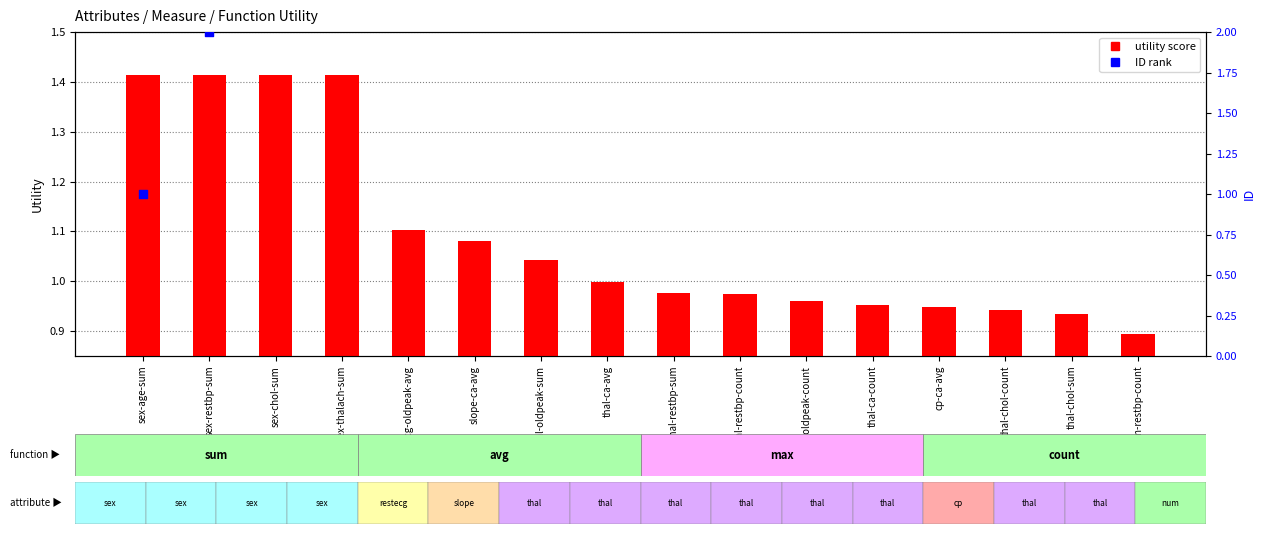

Which series has the largest Y range (max minus min)?

ID (rank)